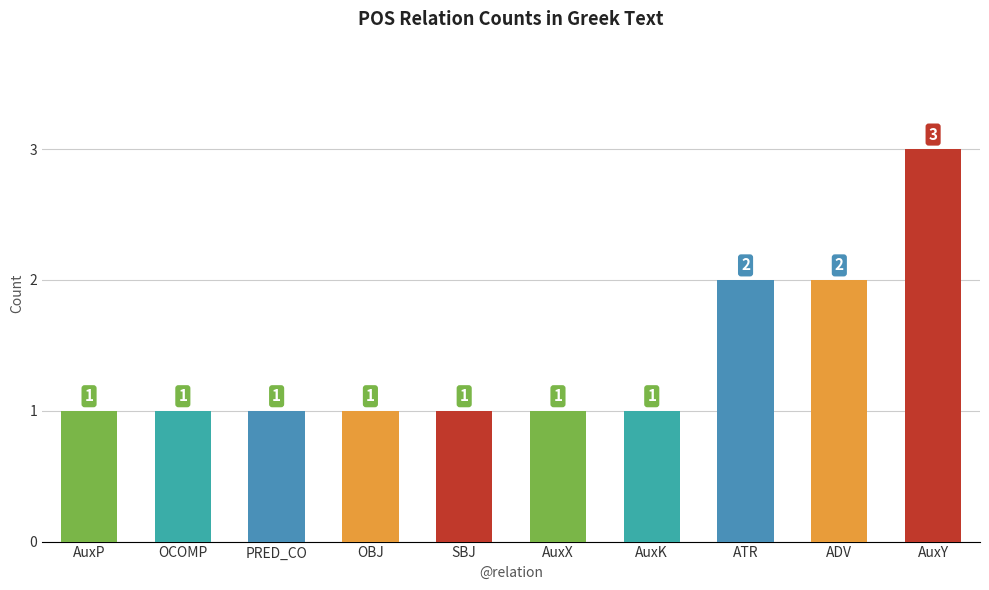

Which has a higher value, OCOMP or ADV?

ADV